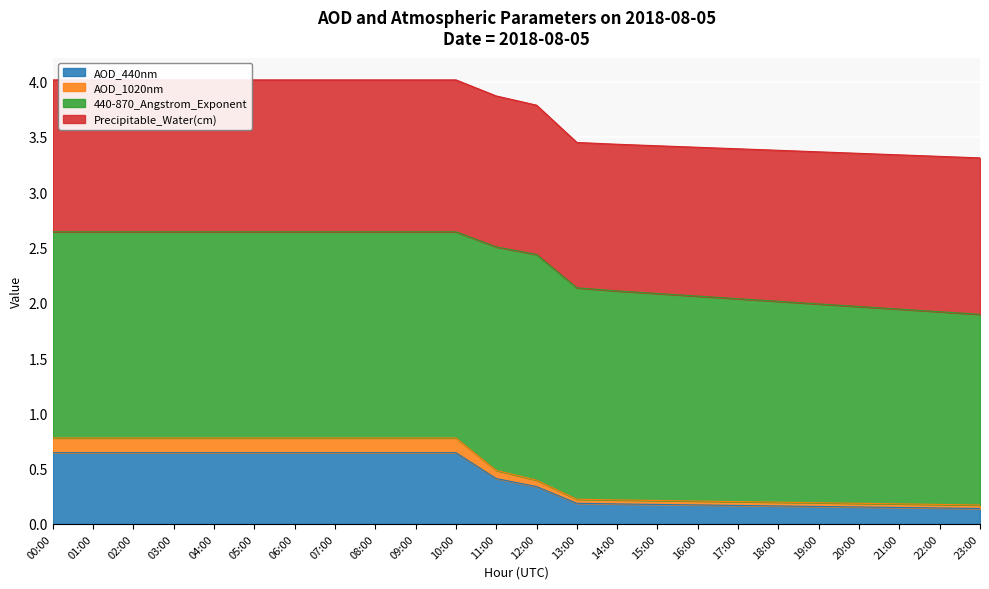

Is it true that AOD_440nm equals 0.3 at 16:00?

False